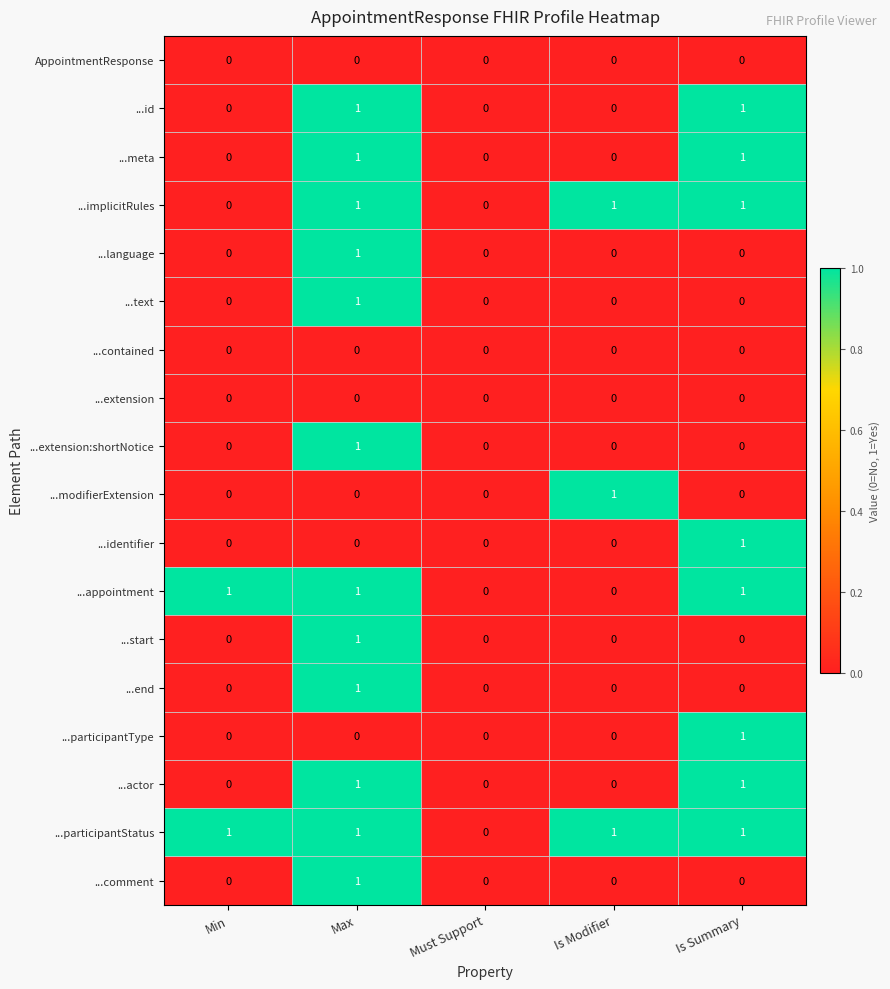

Is the value of ...meta at Must Support greater than the value of ...comment at Max?

No